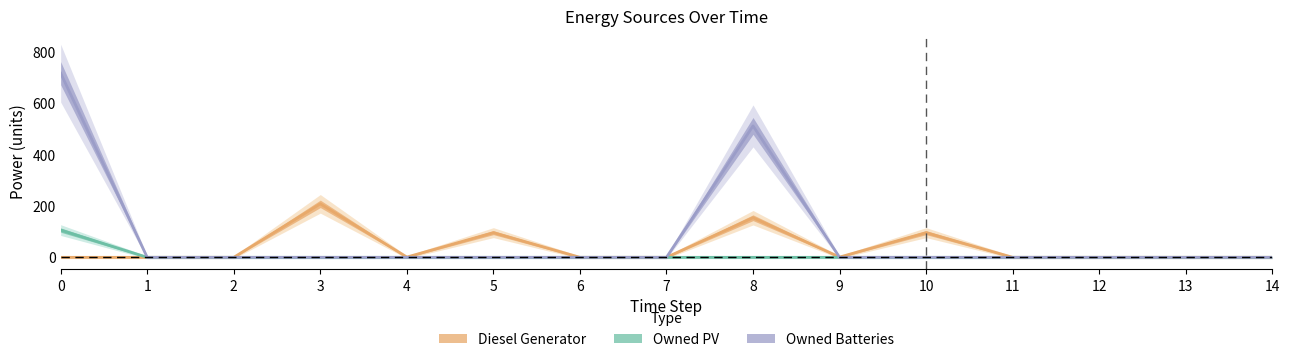

Which series has the widest spread of values?

Owned Batteries